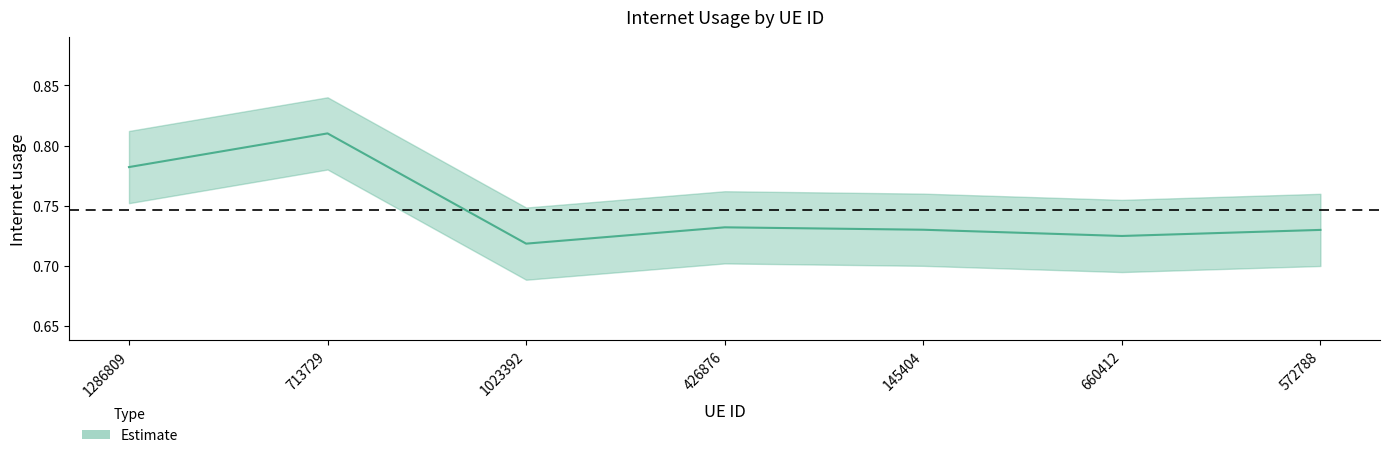

At which label is the value closest to 0?

1023392